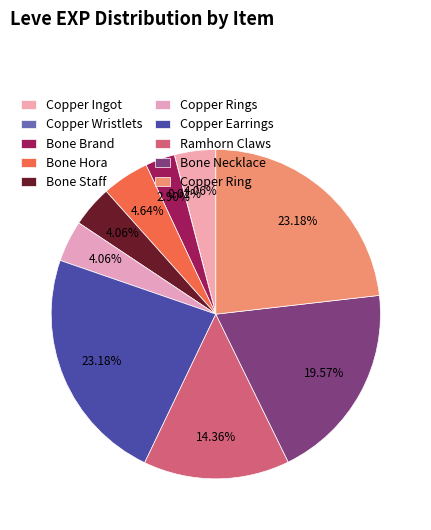

How many segments does this pie chart have?

10